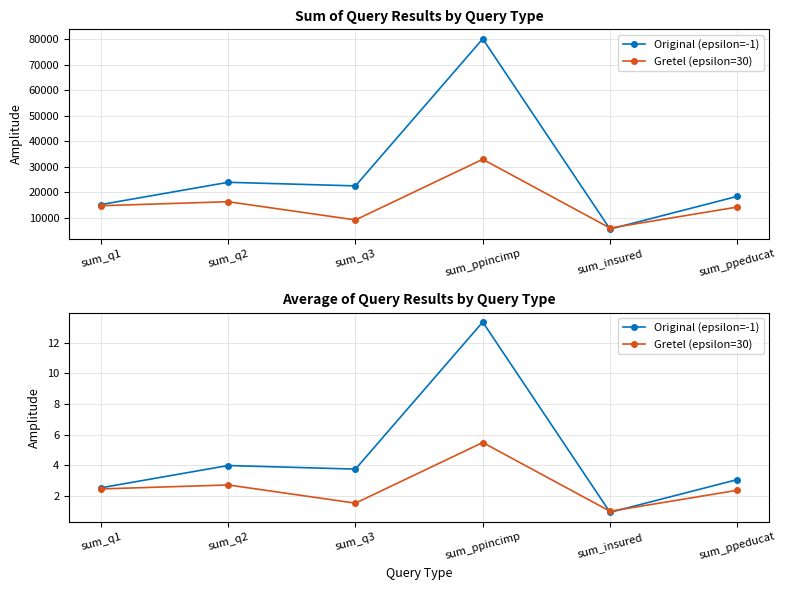

Where does the Gretel (epsilon=30) series first go above 2?

sum_q1